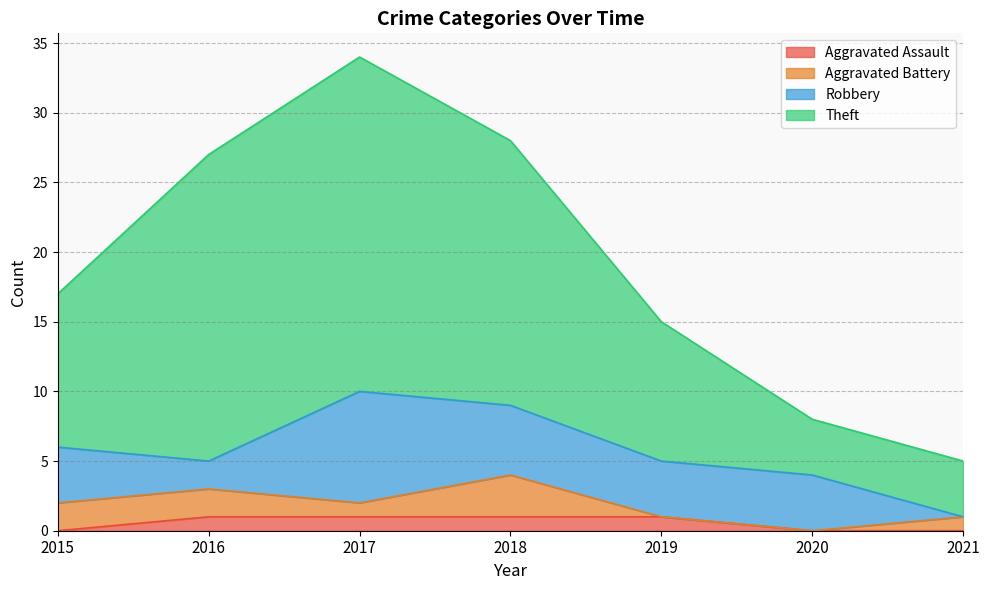

True or false: Theft and Aggravated Assault cross at least once.

False